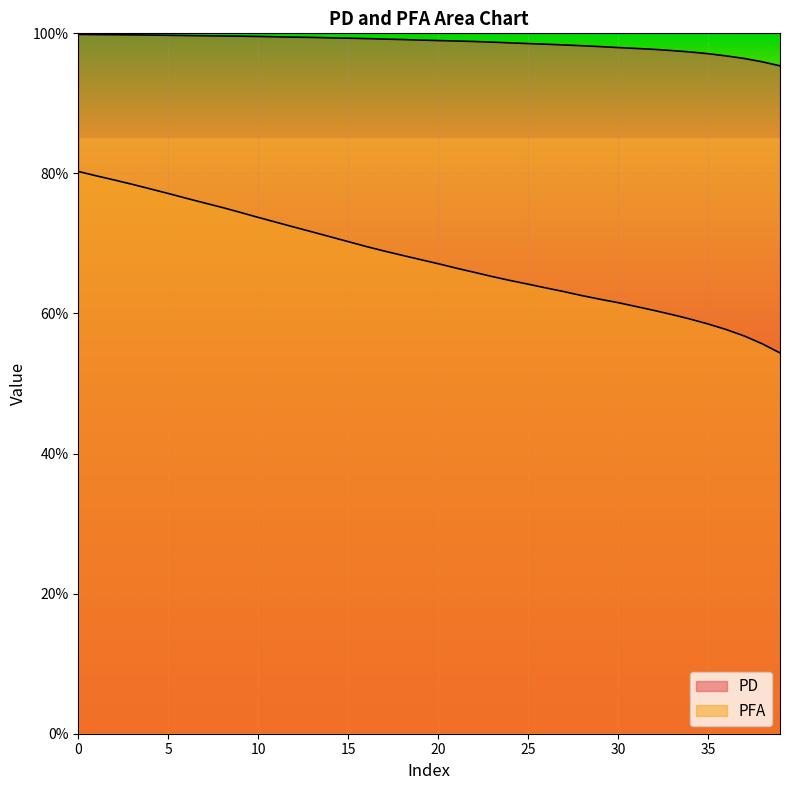

Reading left to right, list all the values displayed in this chart.

PD: 0=1.0	1=1.0	2=1.0	3=1.0	4=1.0	5=1.0	6=1.0	7=1.0	8=1.0	9=1.0	10=1.0	11=1.0	12=1.0	13=1.0	14=1.0	15=1.0	16=1.0	17=1.0	18=1.0	19=1.0	20=1.0	21=1.0	22=1.0	23=1.0	24=1.0	25=1.0	26=1.0	27=1.0	28=1.0	29=1.0	30=1.0	31=1.0	32=1.0	33=1.0	34=1.0	35=1.0	36=1.0	37=1.0	38=1.0	39=1.0
PFA: 0=0.8	1=0.8	2=0.8	3=0.8	4=0.8	5=0.8	6=0.8	7=0.8	8=0.8	9=0.7	10=0.7	11=0.7	12=0.7	13=0.7	14=0.7	15=0.7	16=0.7	17=0.7	18=0.7	19=0.7	20=0.7	21=0.7	22=0.7	23=0.7	24=0.6	25=0.6	26=0.6	27=0.6	28=0.6	29=0.6	30=0.6	31=0.6	32=0.6	33=0.6	34=0.6	35=0.6	36=0.6	37=0.6	38=0.6	39=0.5